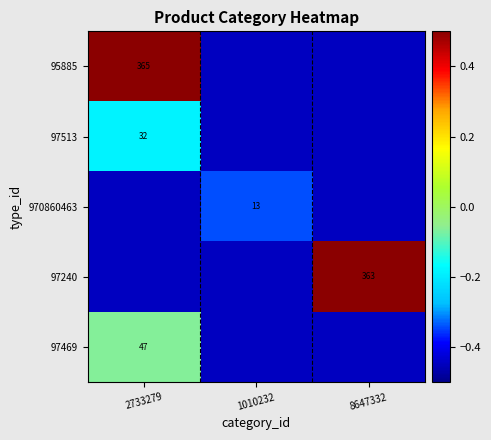

Is it true that 95885 equals -0.4 at 1010232?

True